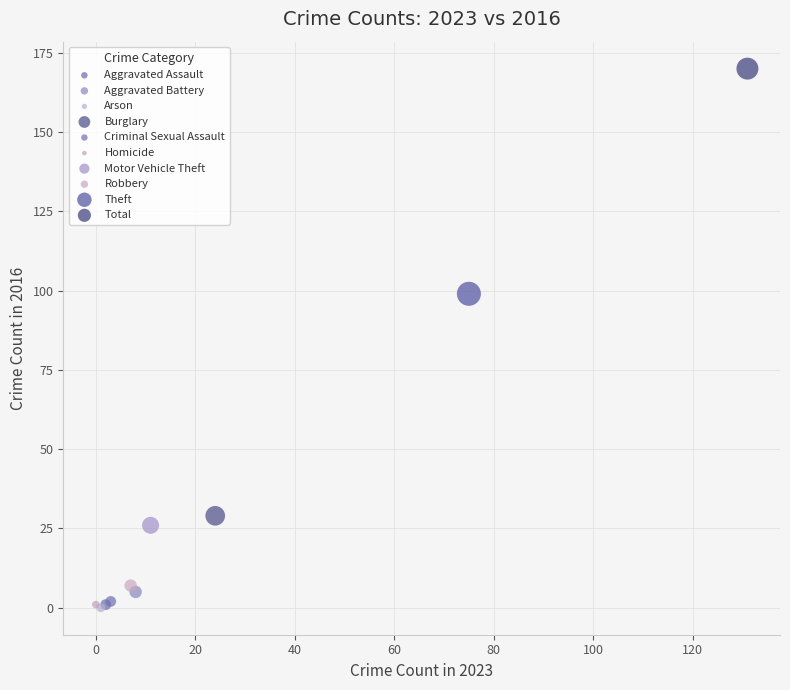

Which series reaches the maximum Y coordinate?

Total